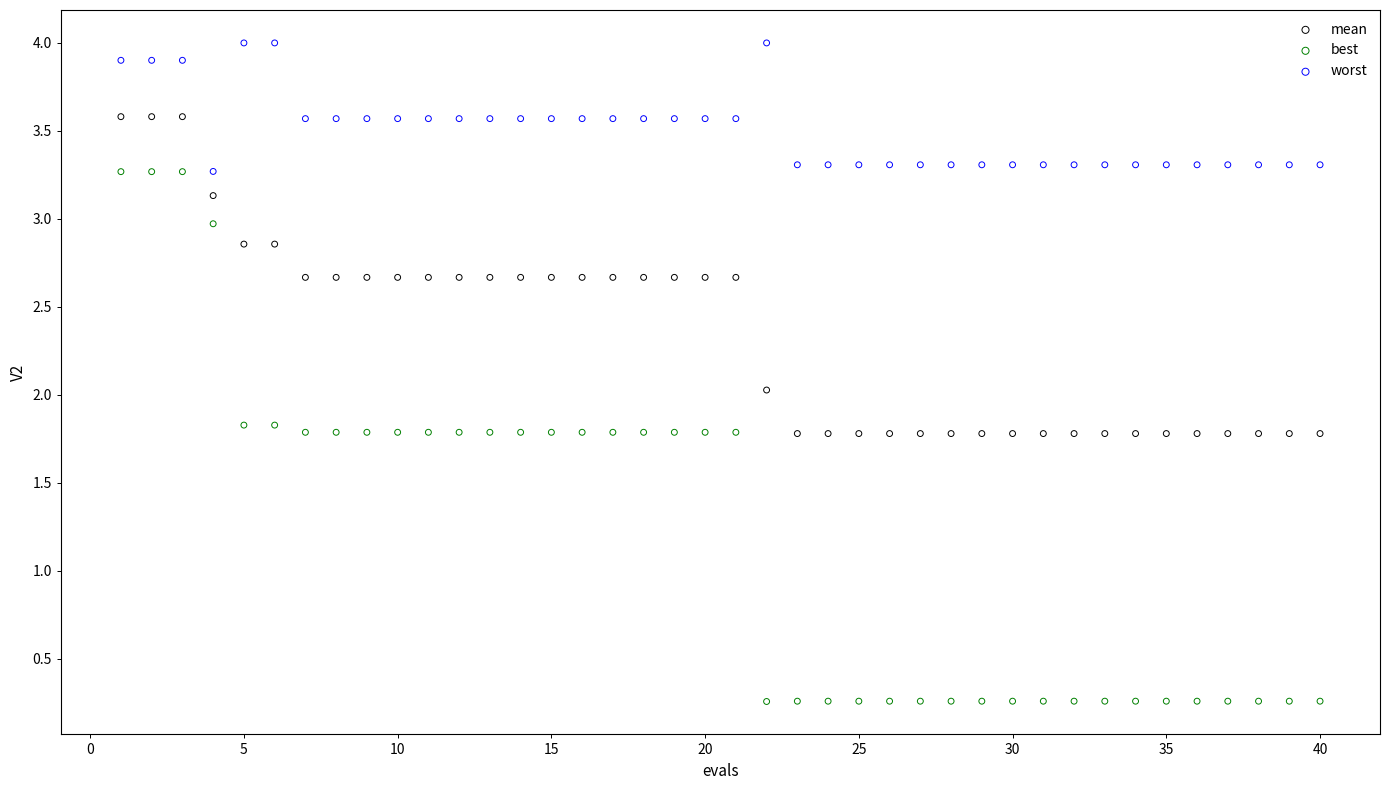

Across all data points, what is the range of X values (max minus min)?

39.0